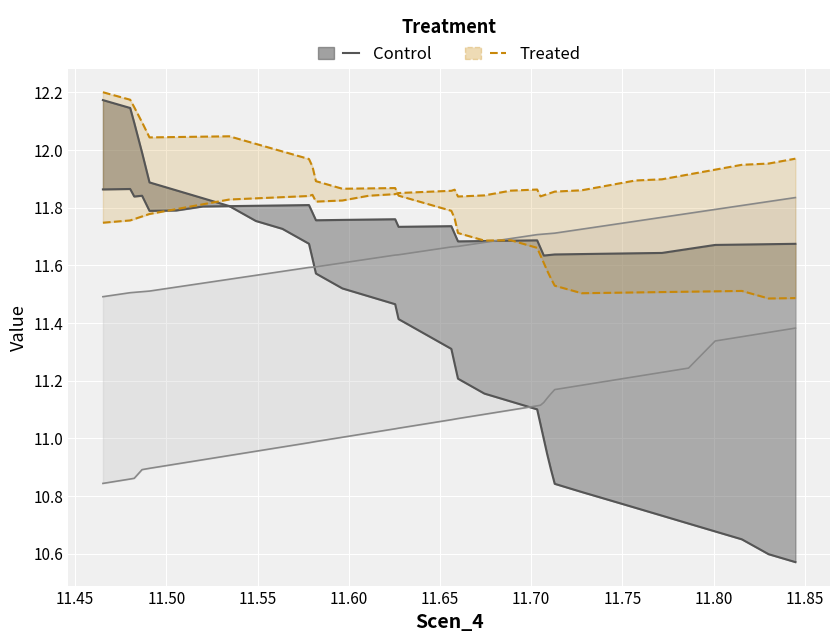

At how many categories does at least one series exceed 11?

40